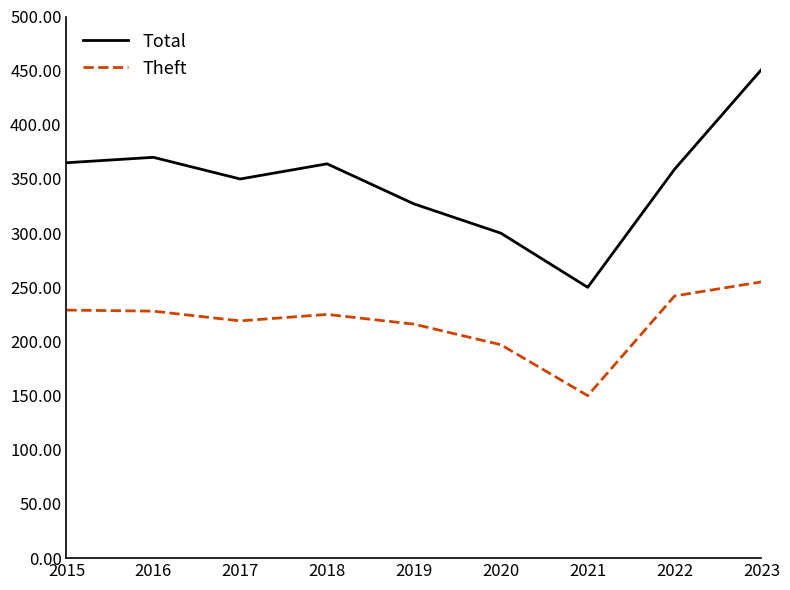

Rank the series by their average value, from lowest to highest.

Theft, Total